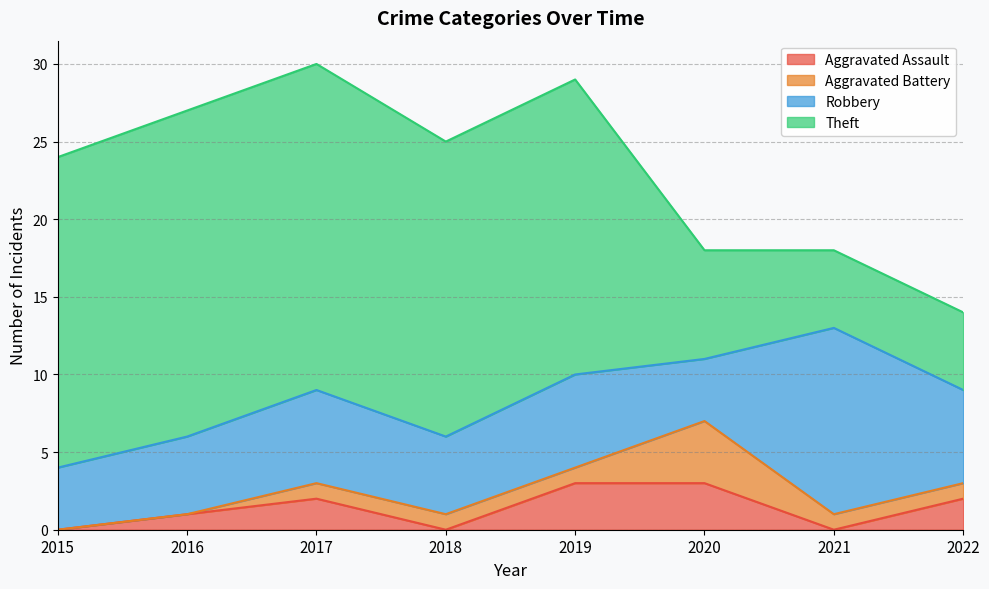

What is the total value across all series at 2020?

18